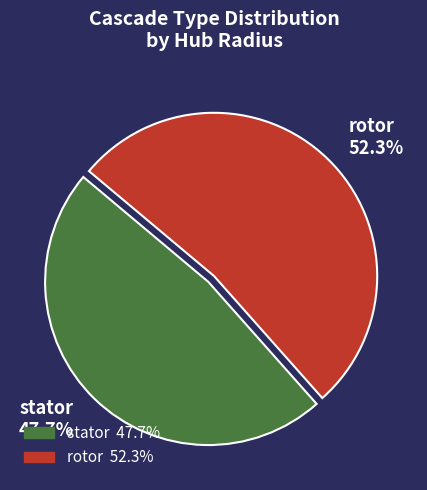

The rotor slice represents 52% of the pie. True or false?

True